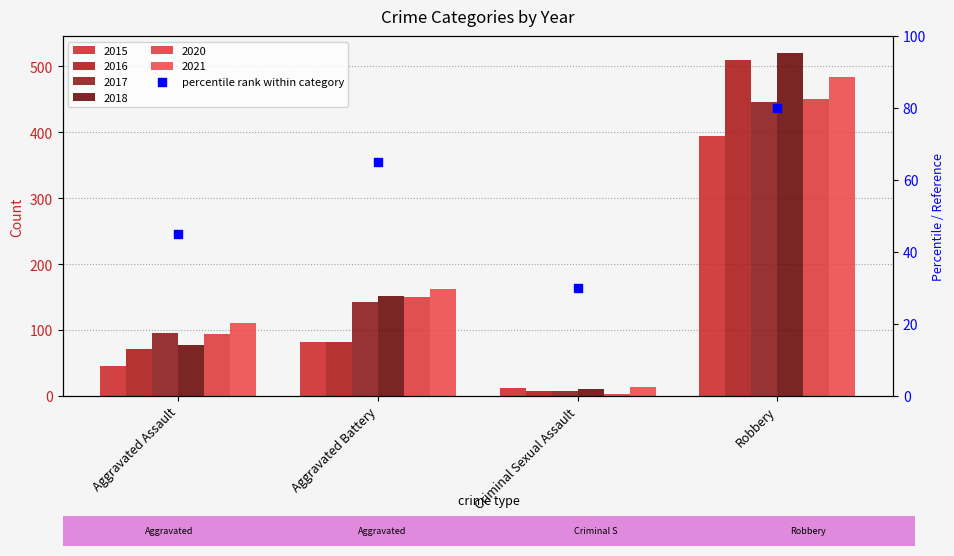

What is the change in value from Aggravated Assault to Robbery?

+35